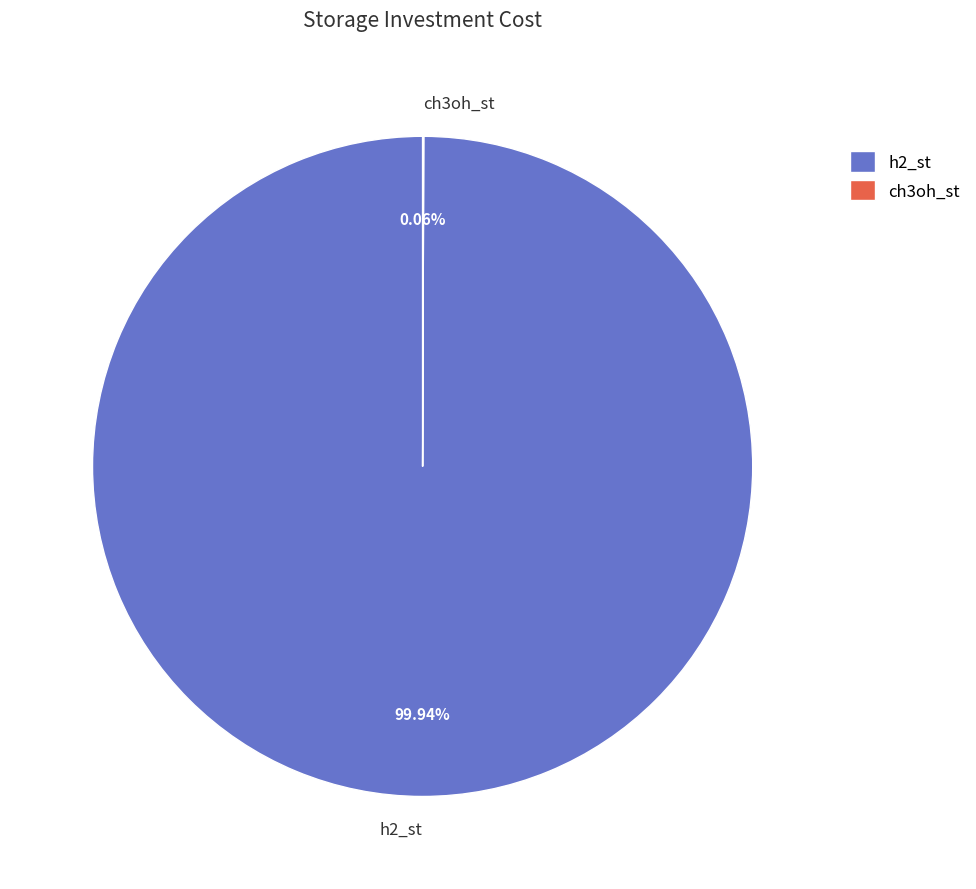

Does h2_st account for over 50% of the chart?

Yes